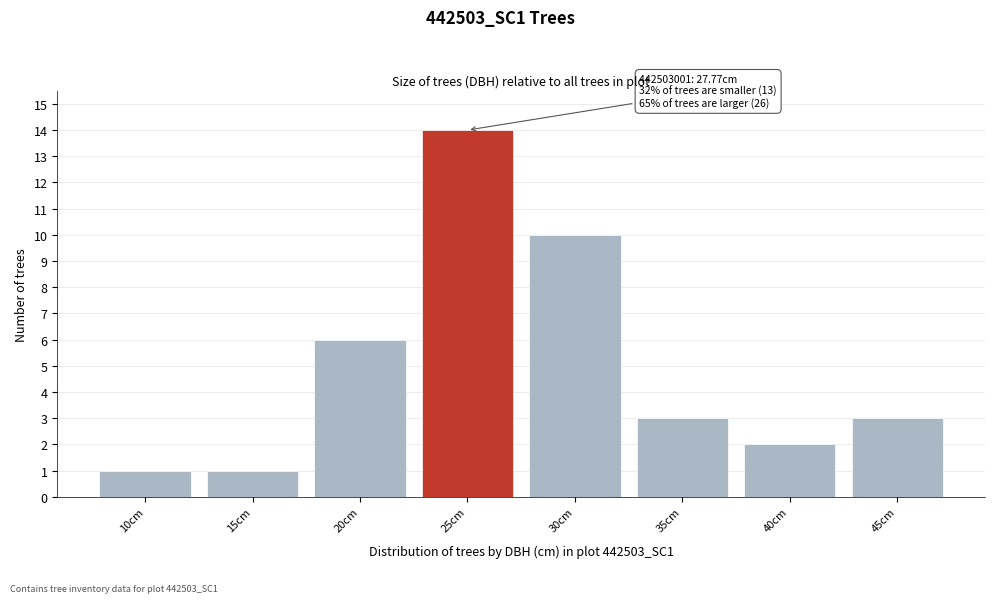

Reading left to right, transcribe all the data shown in this chart.

10cm=1	15cm=1	20cm=6	25cm=14	30cm=10	35cm=3	40cm=2	45cm=3